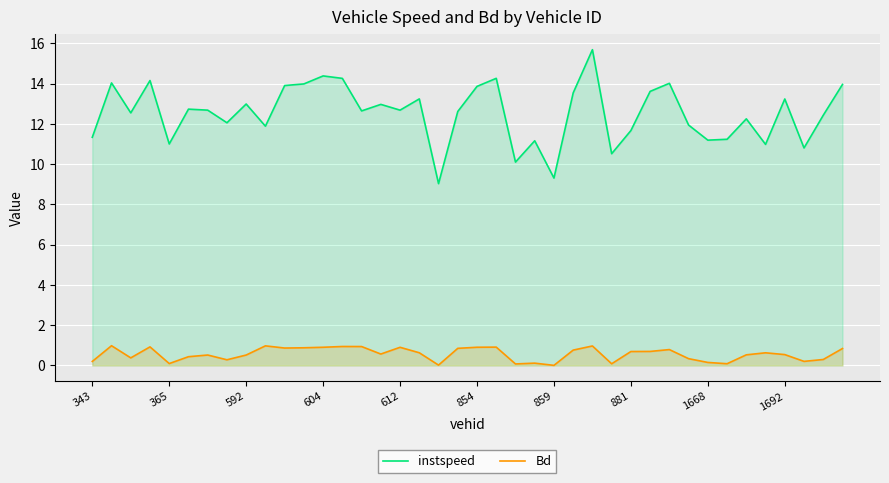

At 1692, list the series in order from largest to smallest.

instspeed, Bd